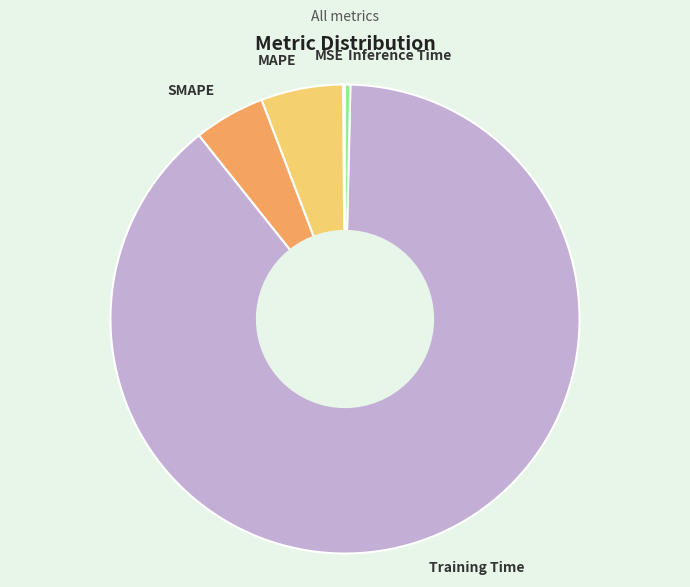

True or false: MAPE accounts for 19% of the total.

False